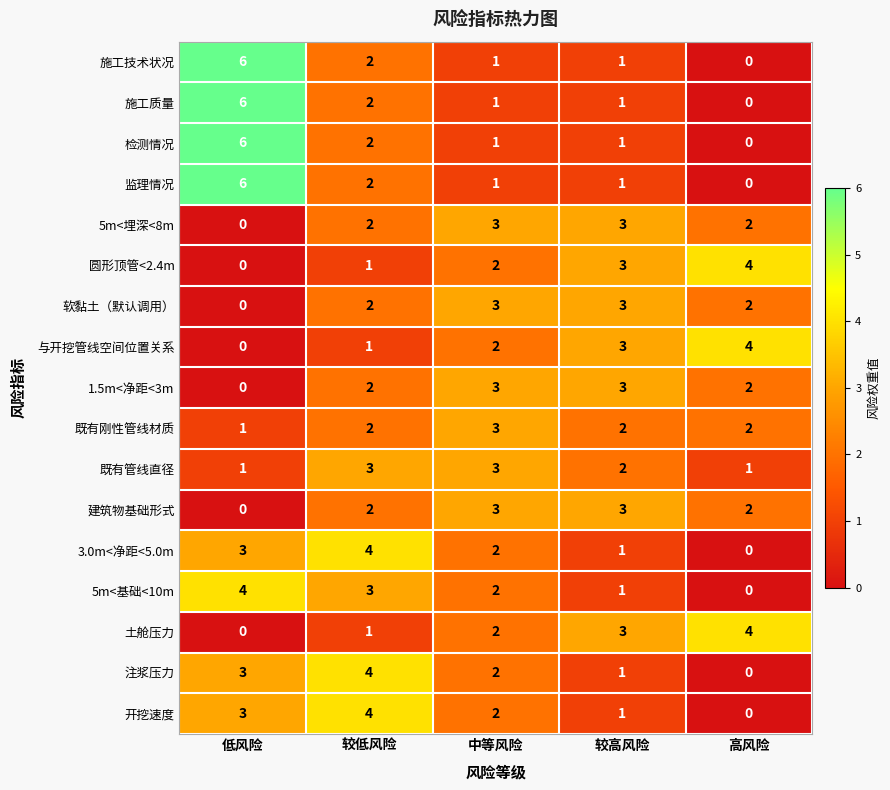

What is the maximum value shown in the chart?

6